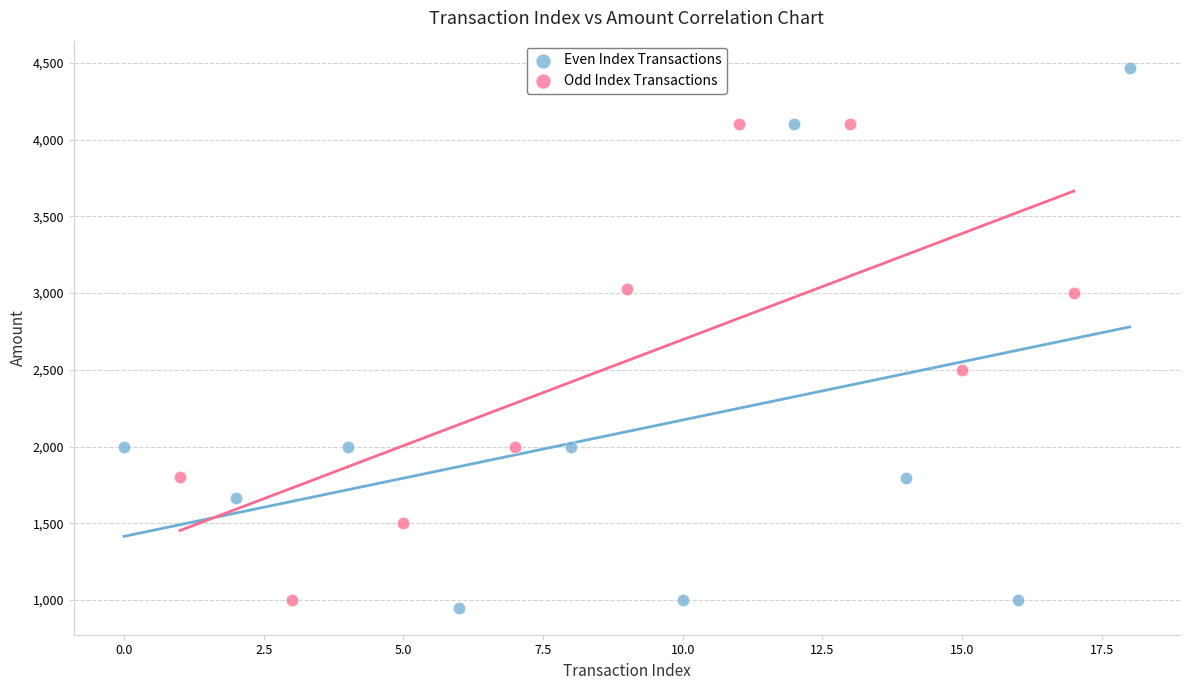

Which series has the widest spread of Y values?

Even Index Transactions